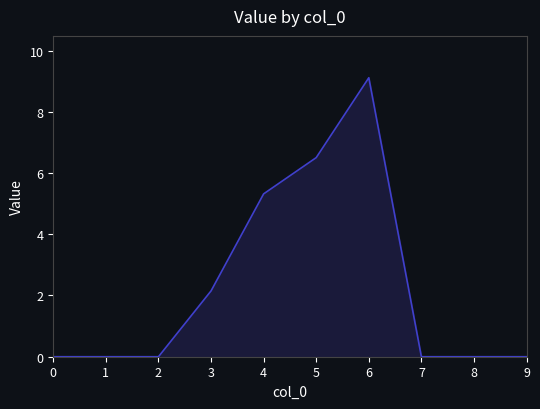

Which label corresponds to the largest value in the chart?

6